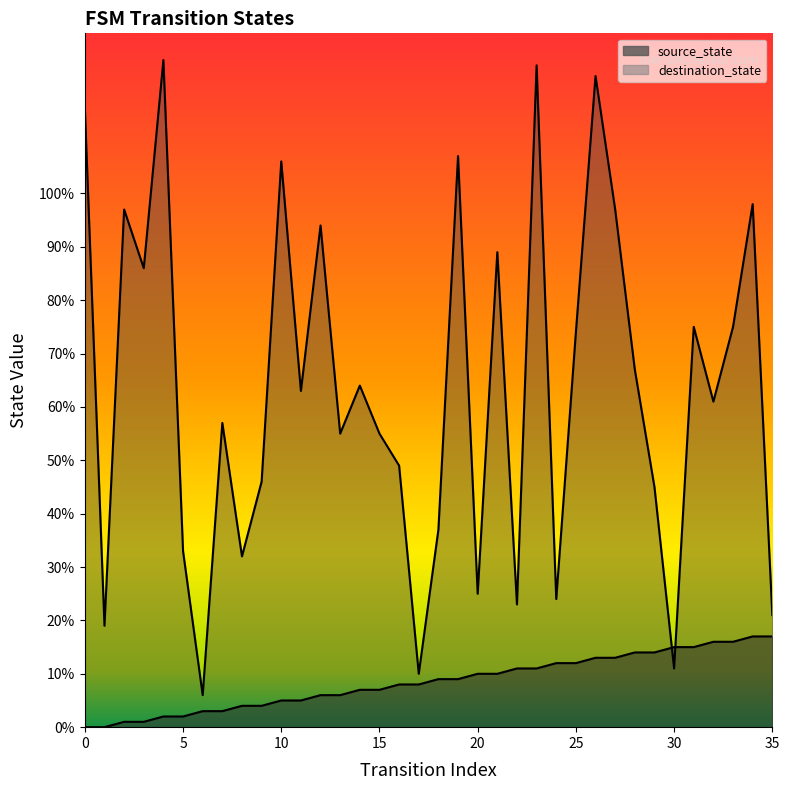

Which category has the highest value across all series?

4